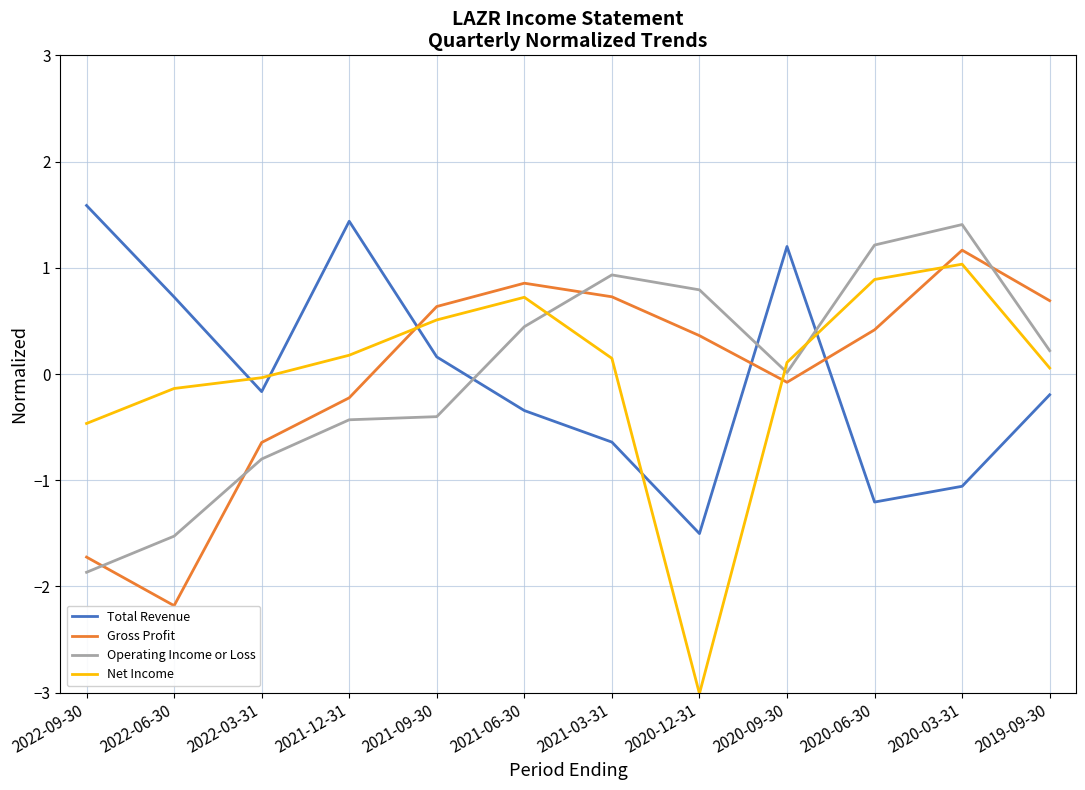

The Gross Profit series shows 0.7 at 2021-03-31. True or false?

True